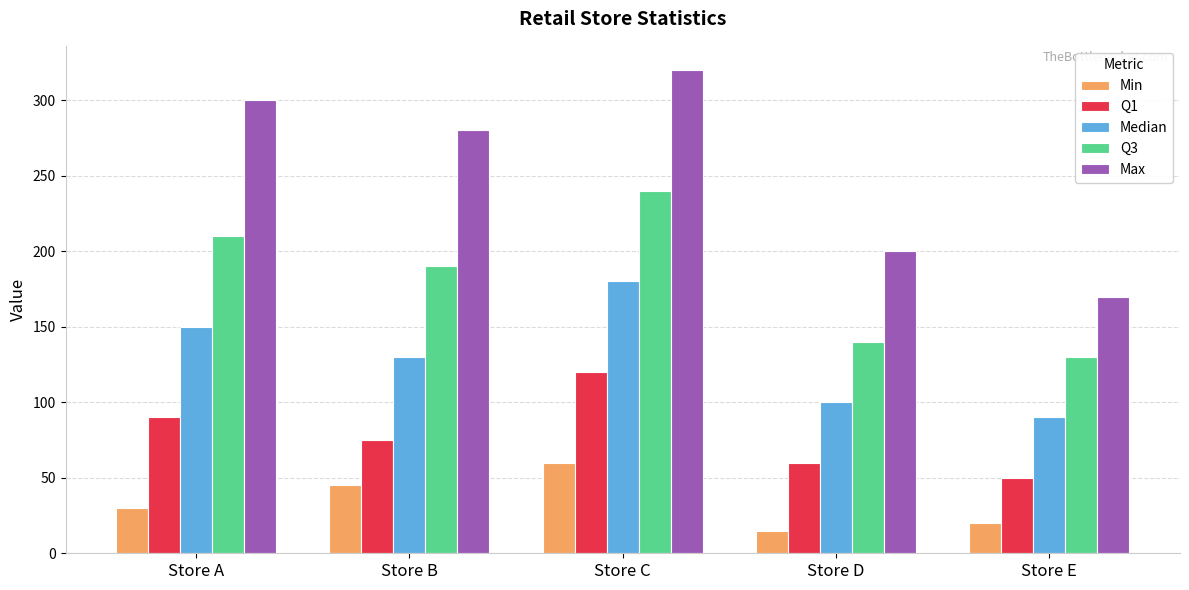

Rank the series by their maximum value, from lowest to highest.

Min, Q1, Median, Q3, Max